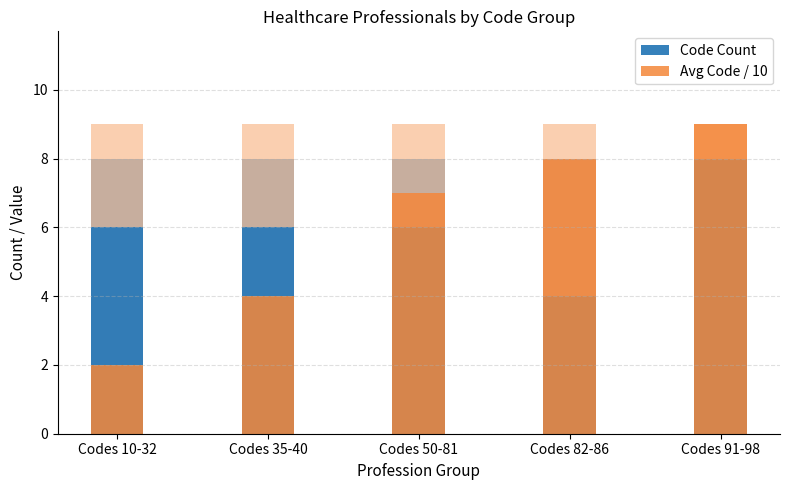

What is the spread (max minus min) of values at Codes 35-40?

2